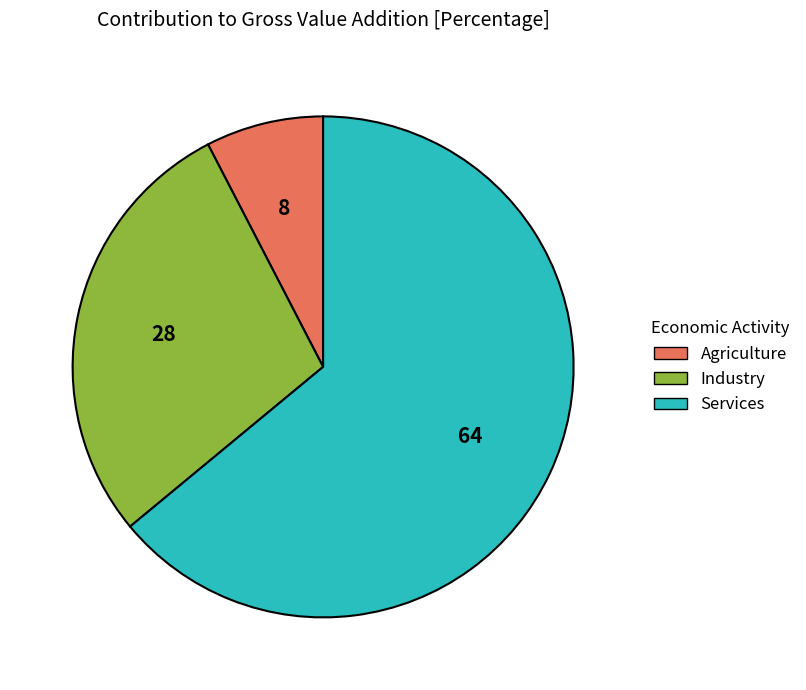

Which category accounts for the majority?

Services